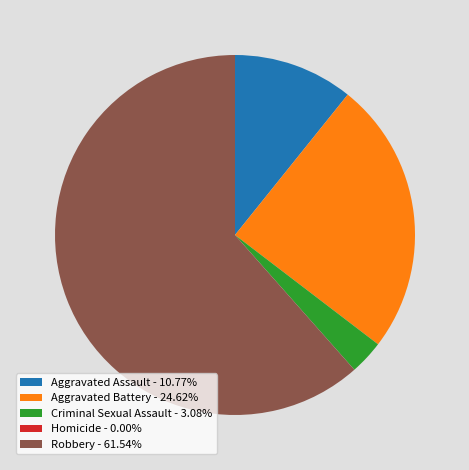

Which category accounts for the majority?

Robbery